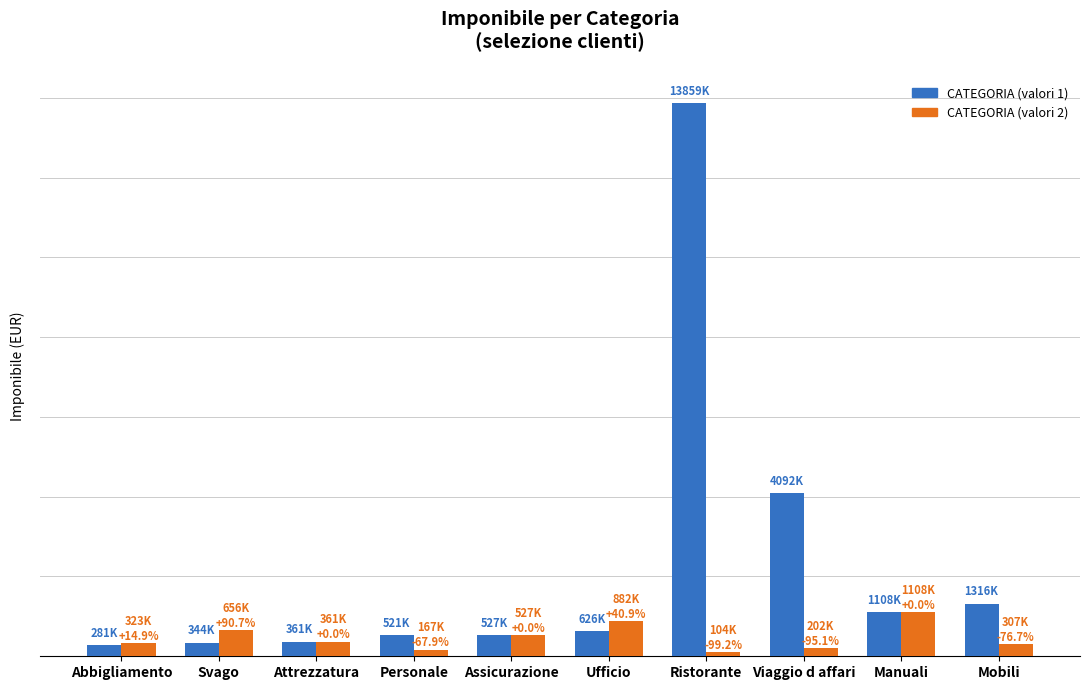

Which series changed the most between Ristorante and Viaggio d affari?

CATEGORIA (valori 1)